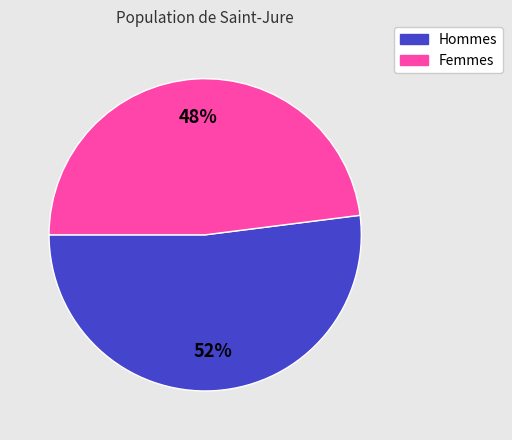

Count the number of slices in the pie.

2